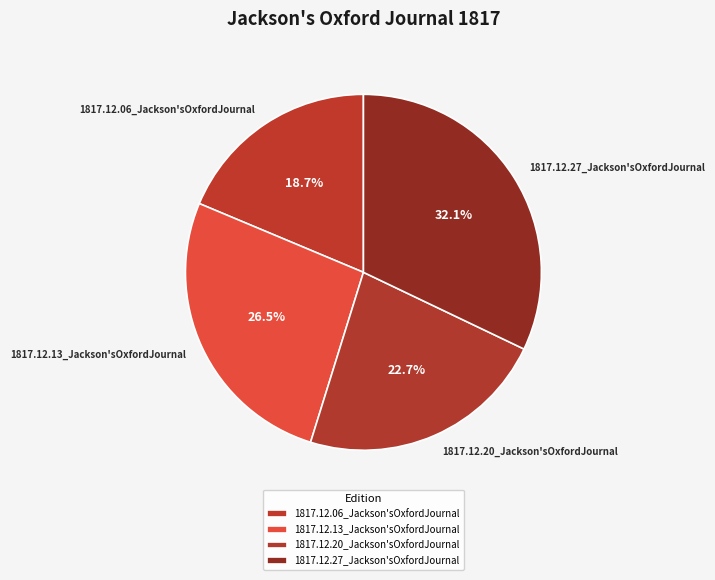

What percentage do 1817.12.13_Jackson'sOxfordJournal and 1817.12.27_Jackson'sOxfordJournal together represent?

58.6%